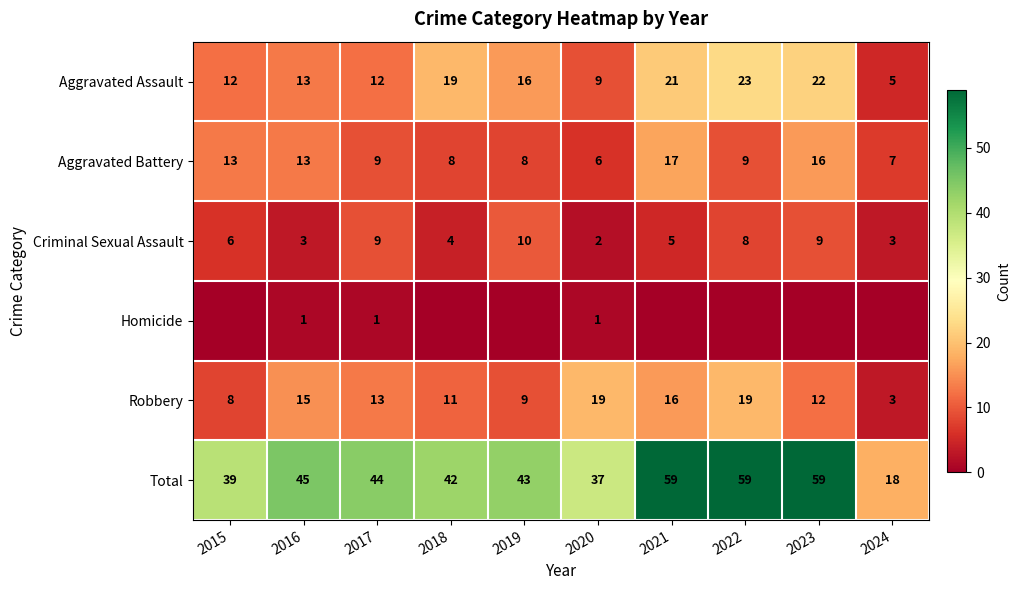

What is the minimum value for Aggravated Battery?

6